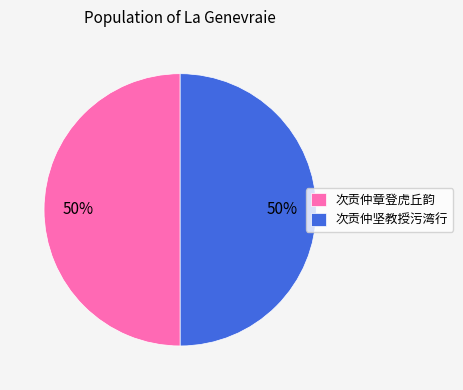

To the nearest percent, what percentage of the pie is 次贡仲章登虎丘韵?

50%